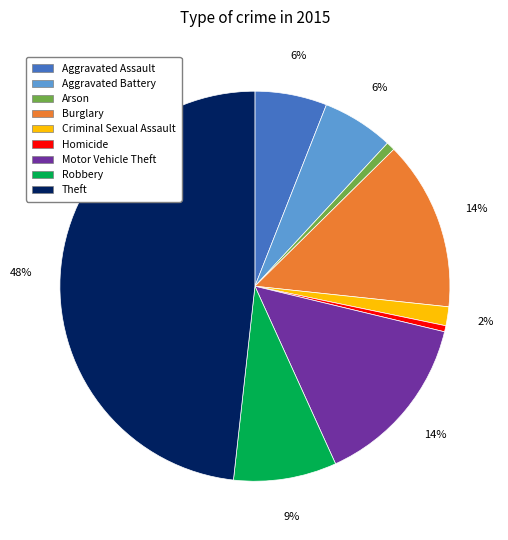

Which has a higher value, Motor Vehicle Theft or Arson?

Motor Vehicle Theft